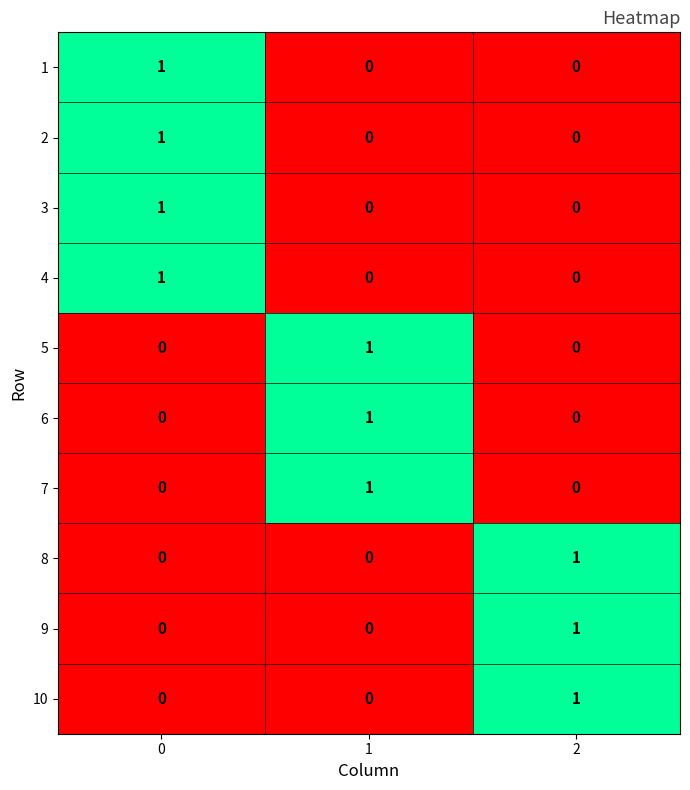

What is the total value across all series at 2?

3